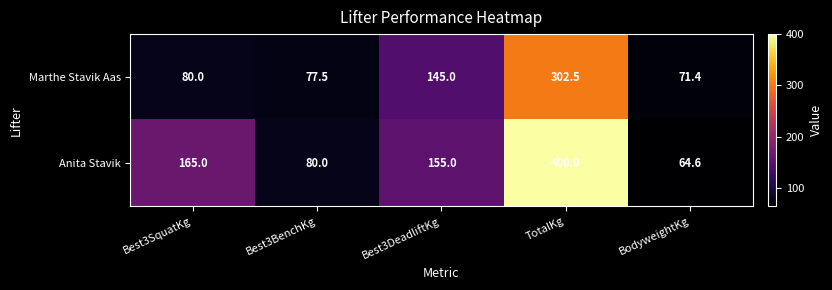

Reading left to right, what are all the values shown in this chart?

Marthe Stavik Aas: 80.0	77.5	145.0	302.5	71.4
Anita Stavik: 165.0	80.0	155.0	400.0	64.6